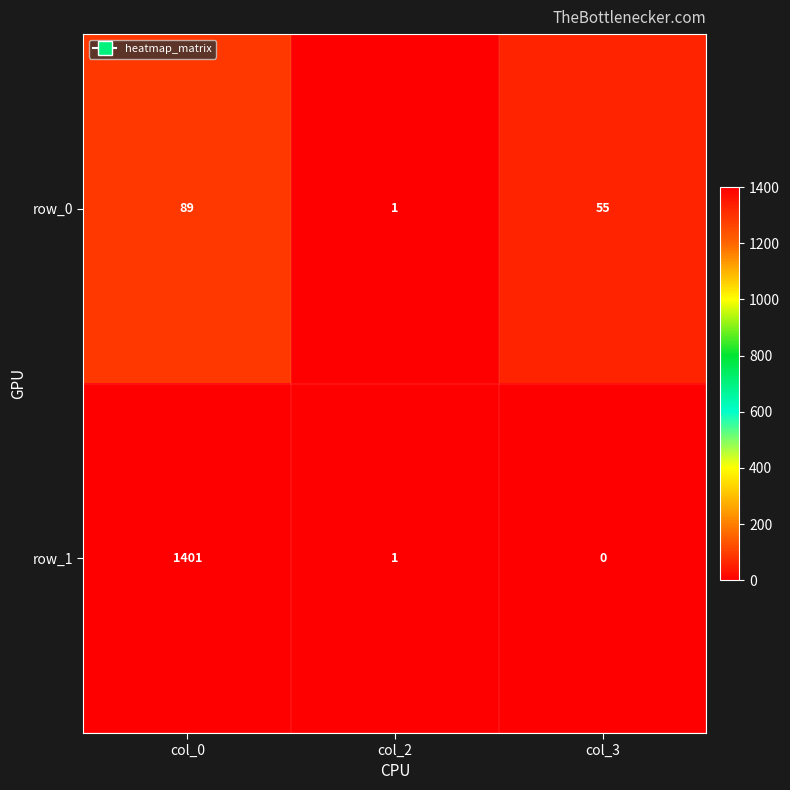

Which category has the lowest value in the row_1 series?

col_3